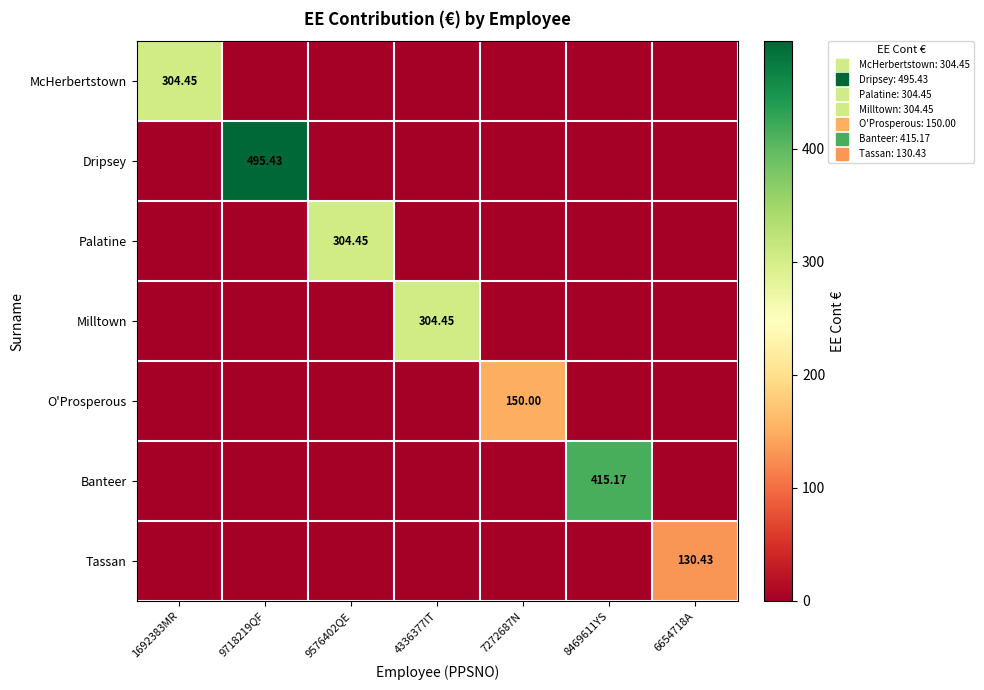

Which series has the widest spread of values?

Dripsey